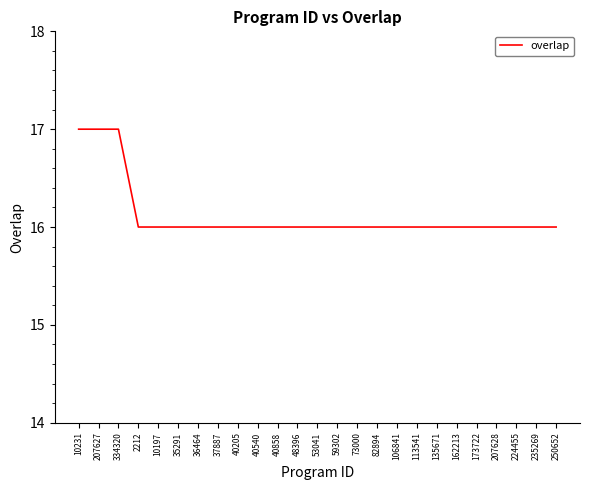

The value at 235269 is 16. True or false?

True